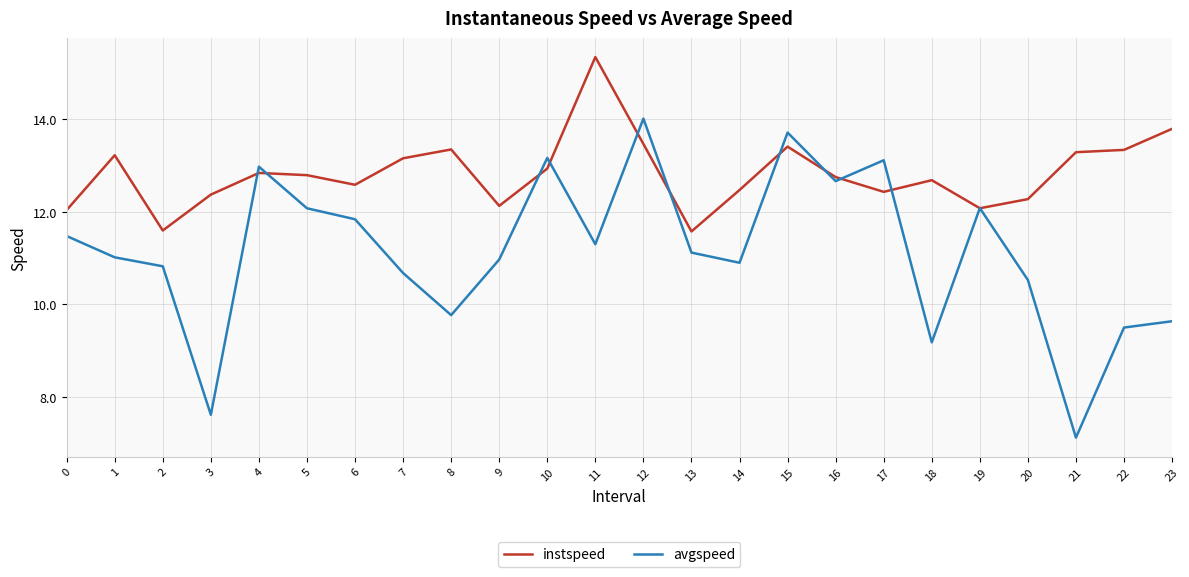

Does the chart have visible grid lines?

Yes